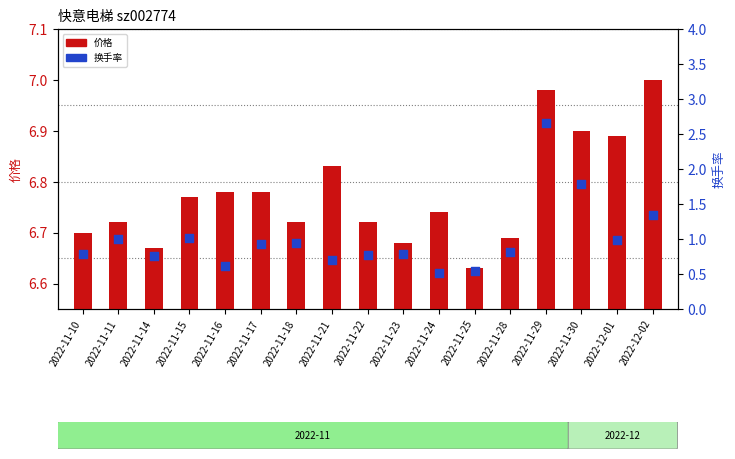

What are all the series names shown in the legend?

价格, 换手率